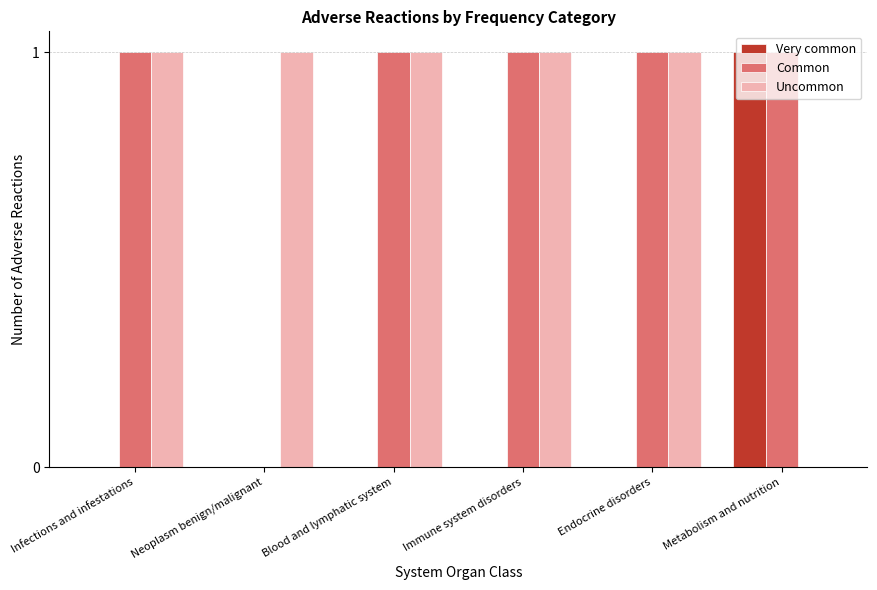

Is it true that Common equals 0 at Neoplasm benign/malignant?

True